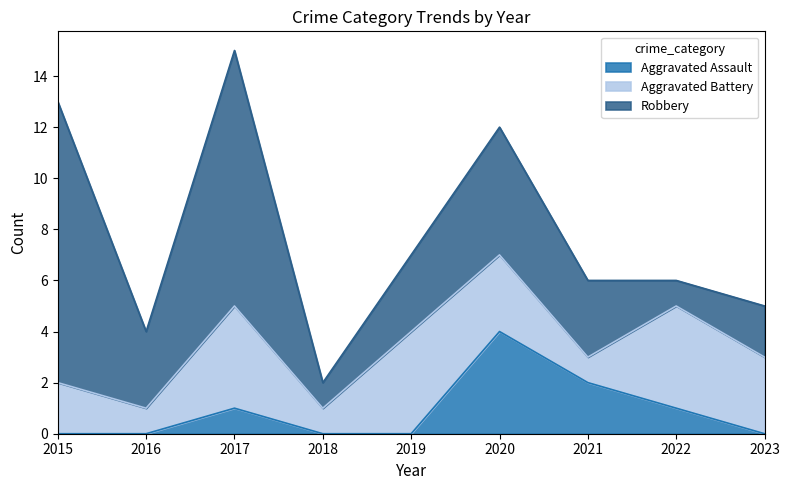

What is the minimum value for Robbery?

1